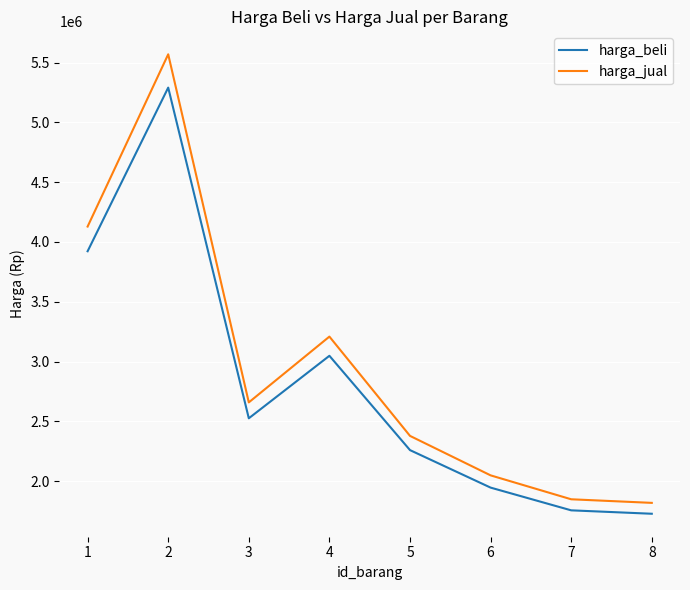

True or false: harga_beli and harga_jual cross at least once.

False